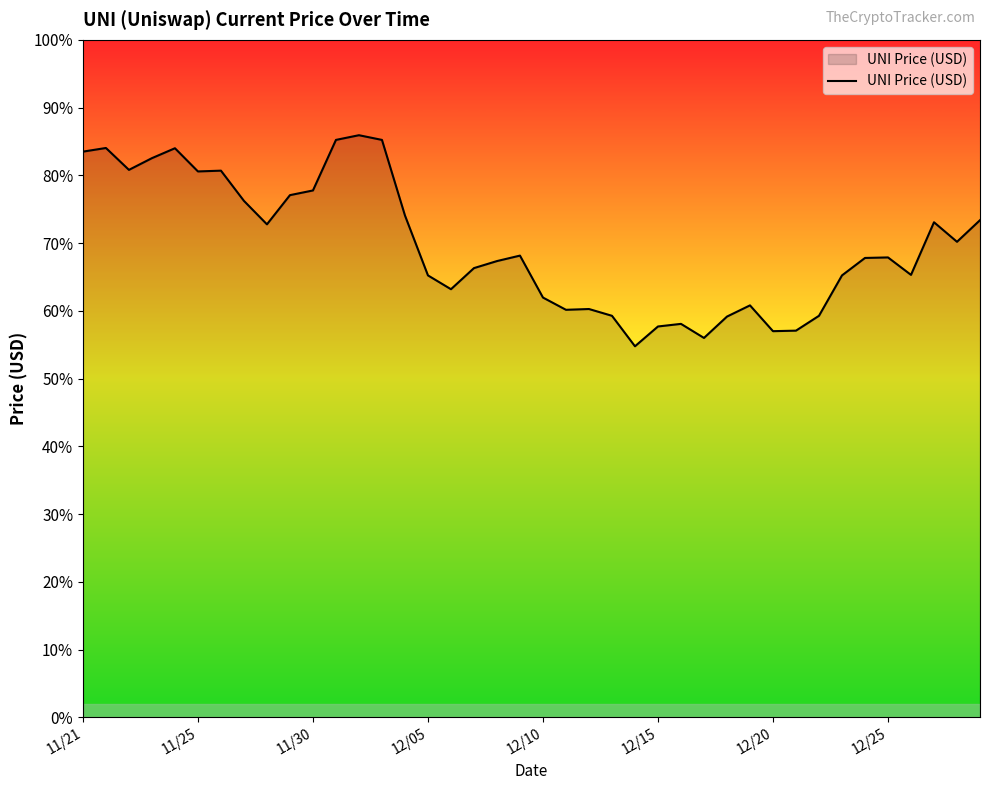

Does the chart display data point markers on the line(s)?

No